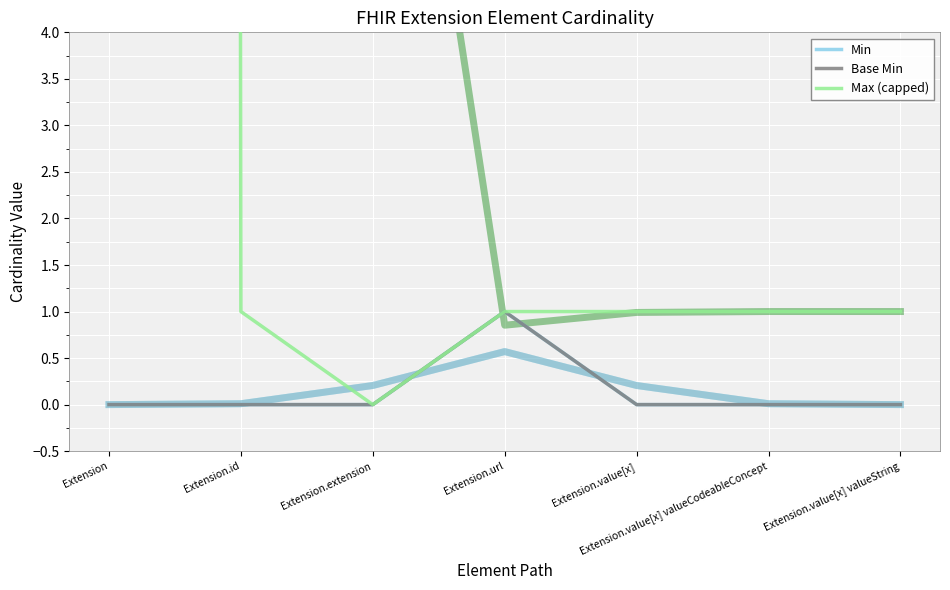

List the labels in order of Min value, largest first.

Extension.url, Extension, Extension.id, Extension.extension, Extension.value[x], Extension.value[x] valueCodeableConcept, Extension.value[x] valueString